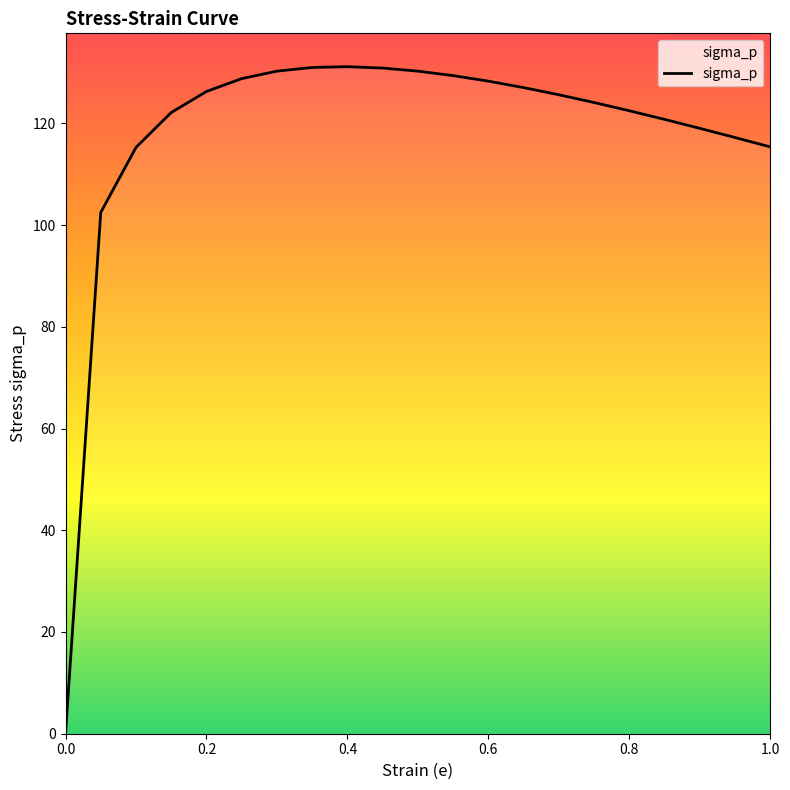

What is the average value?

118.0